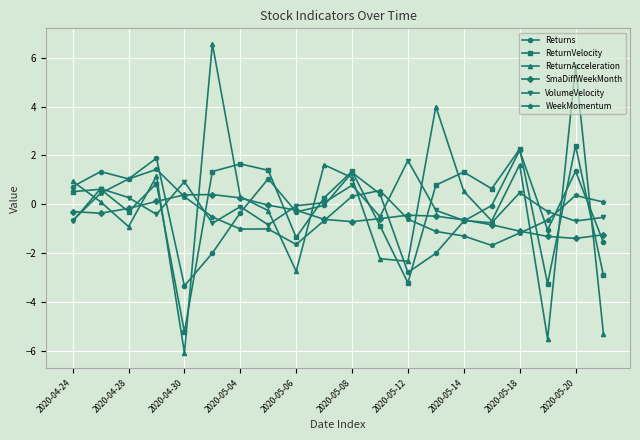

Which series has the largest range (max minus min)?

ReturnAcceleration